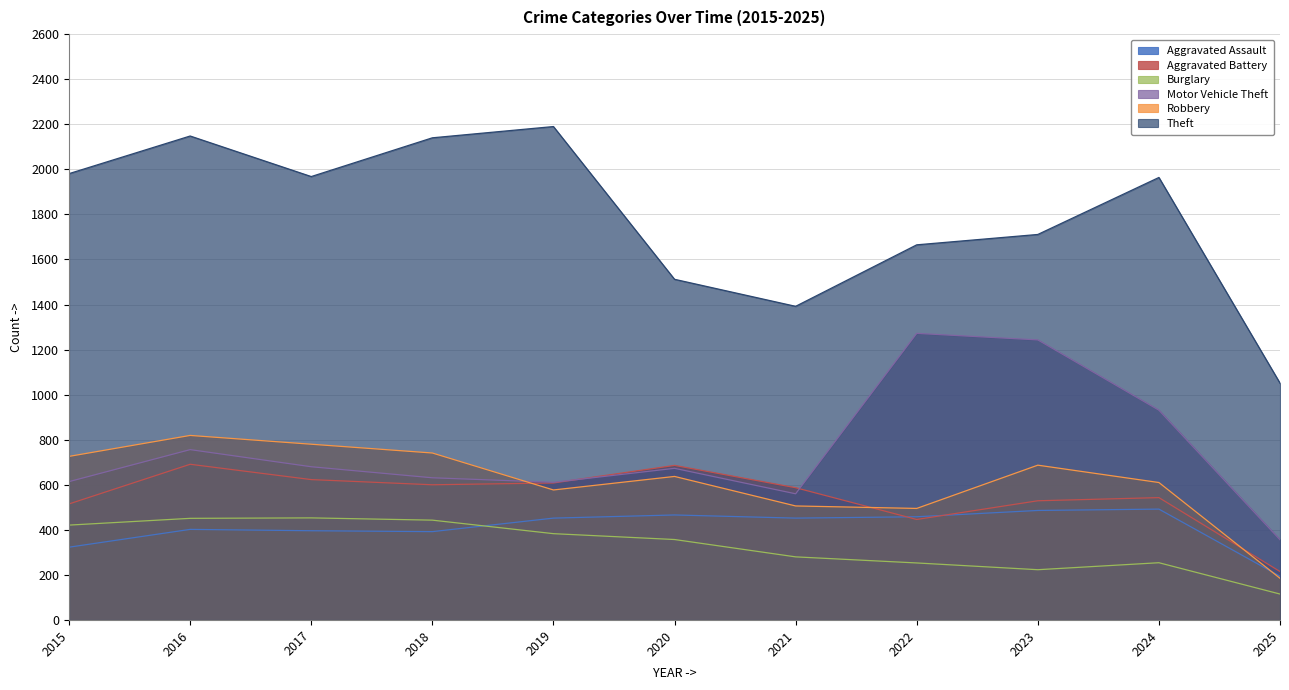

What are all the series names shown in the legend?

Aggravated Assault, Aggravated Battery, Burglary, Motor Vehicle Theft, Robbery, Theft